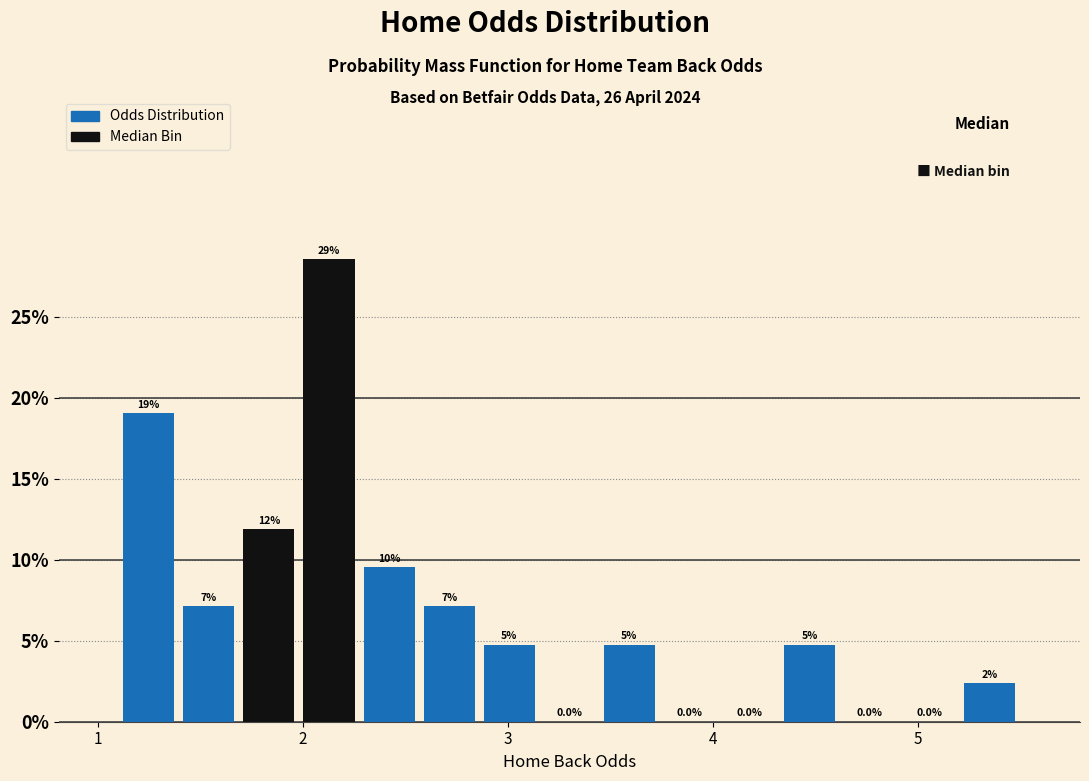

Around what value on the x-axis is the tallest bar? Give the approximate position of its centre, as read against the axis.

2.1